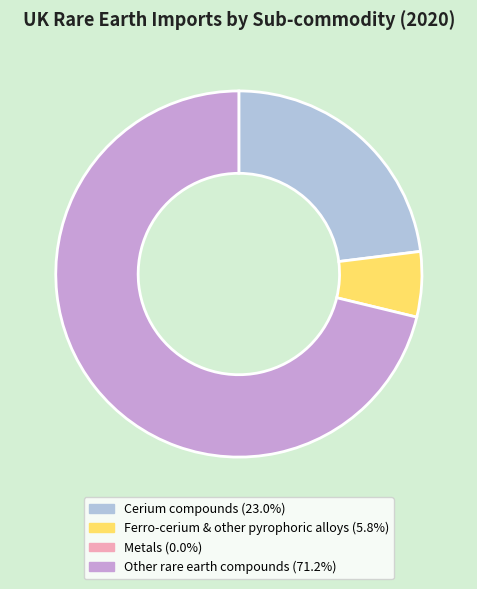

Does any single category account for the majority?

Yes